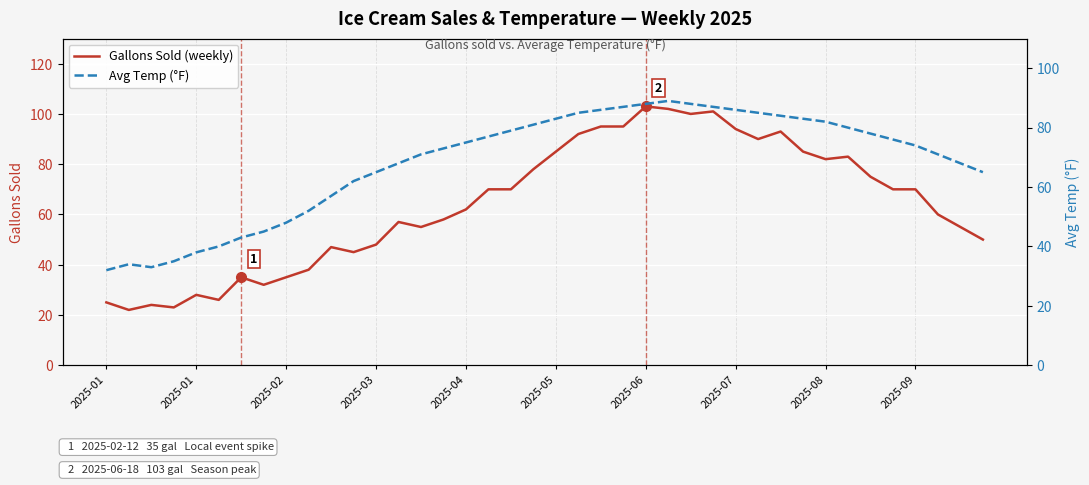

Rank the series at 39 from highest to lowest value.

Avg Temp (°F), Gallons Sold (weekly)